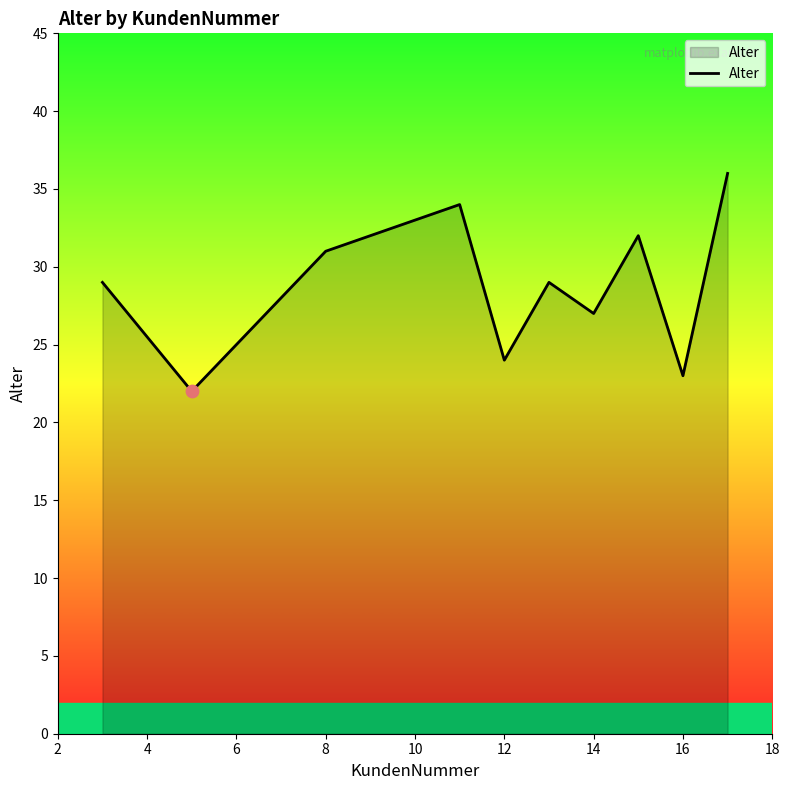

What is the greatest value displayed?

36